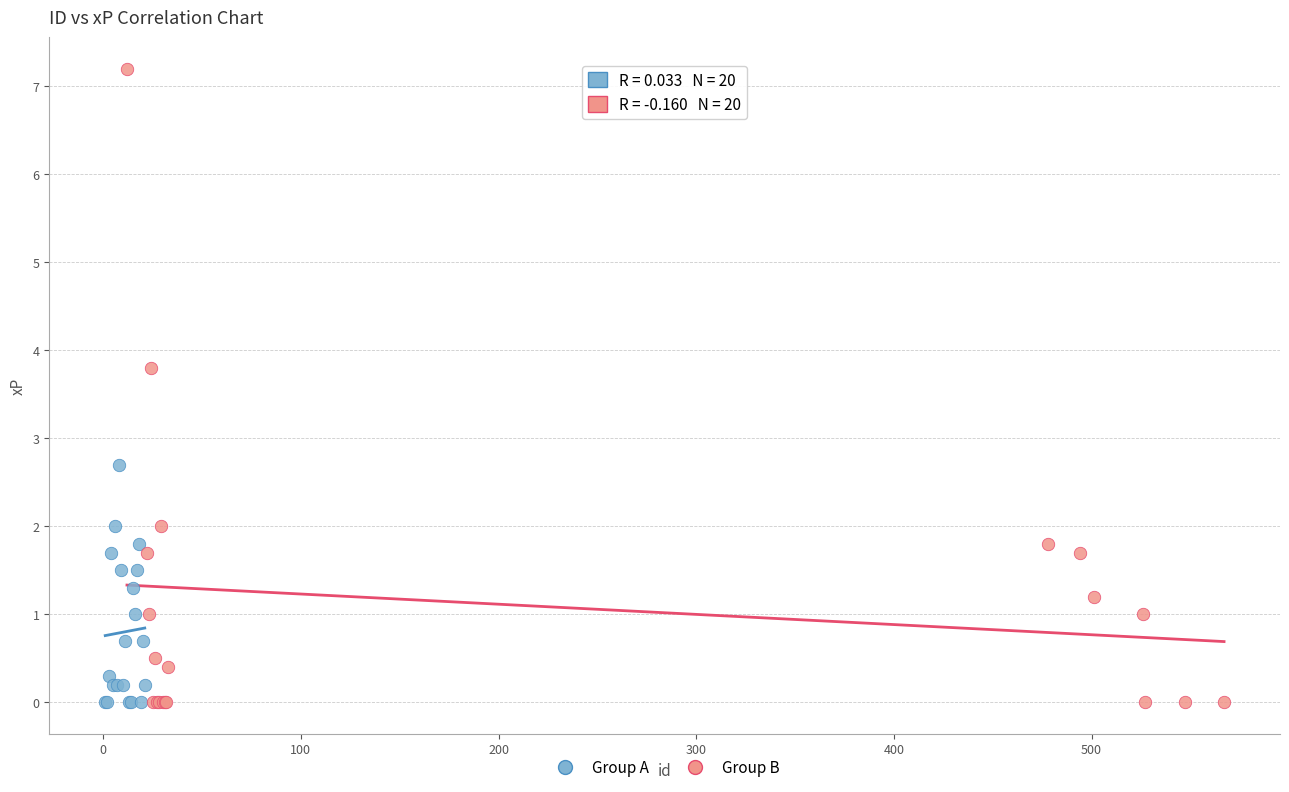

Which series contains the highest Y value?

Group B